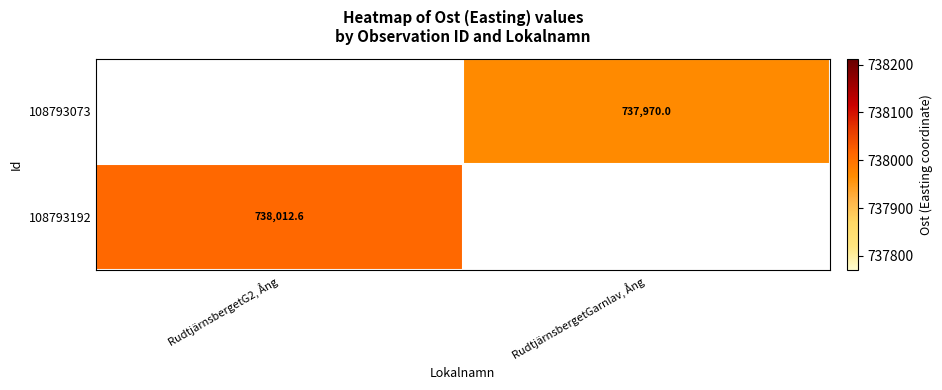

The 108793073 series shows 737970.0 at RudtjärnsbergetGarnlav, Ång. True or false?

True